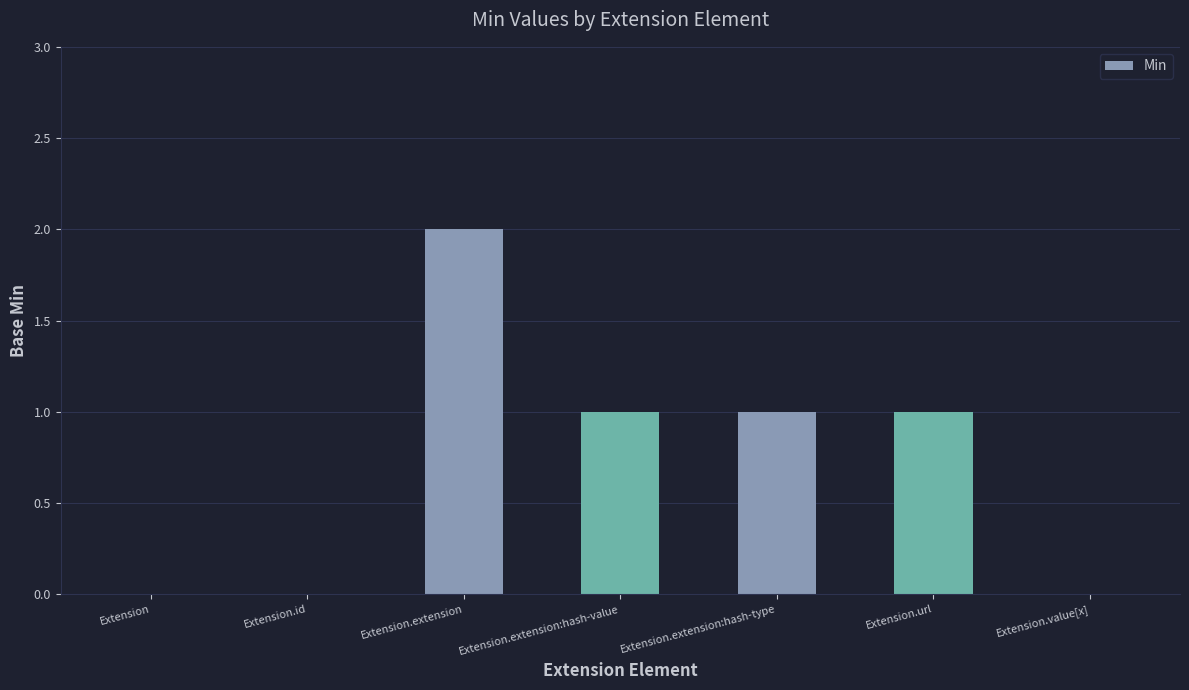

Reading left to right, extract all data points from this chart.

0	0	2	1	1	1	0